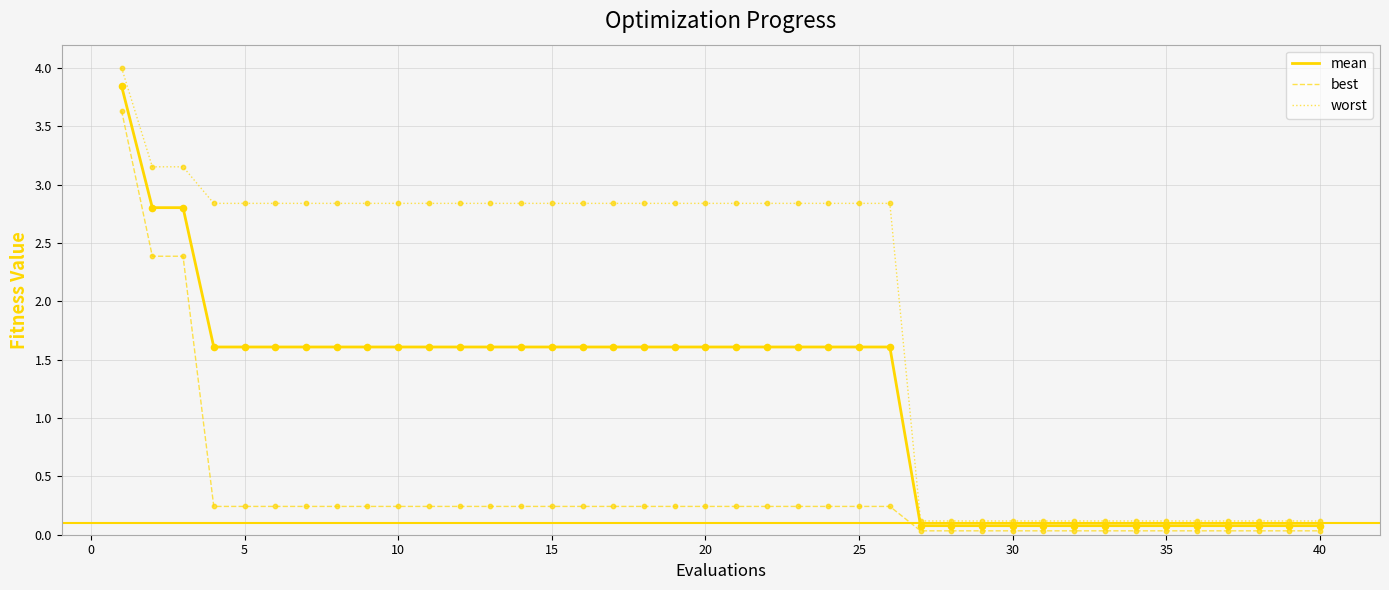

Rank the series by their average value, from highest to lowest.

worst, mean, best